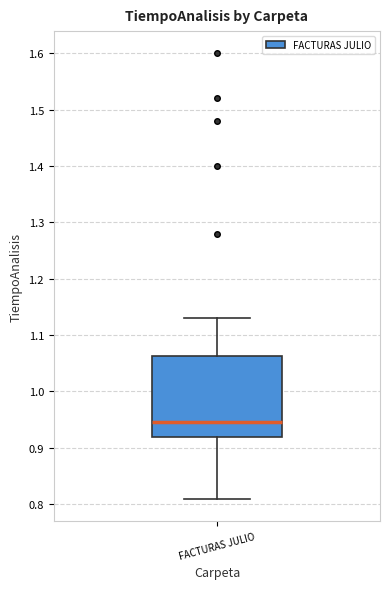

Transcribe this box plot: give where the median line is, the range the box spans, and where the two whiskers end, as read against the y-axis. The values are not printed on the chart, so give them approximately, as read against the axis.

median 0.95, box 0.92 to 1.06, whiskers 0.81 to 1.13